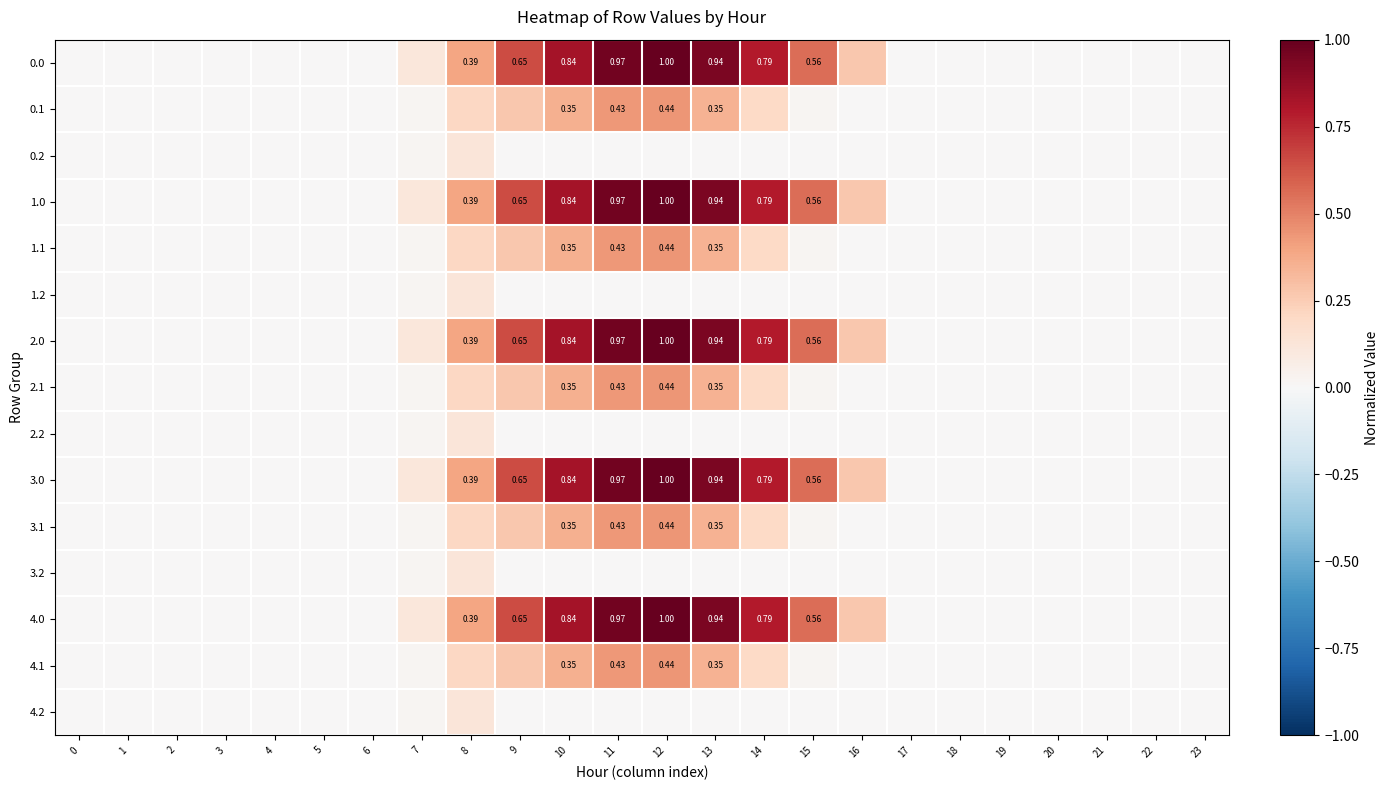

How many values in row_7 are above zero?

9